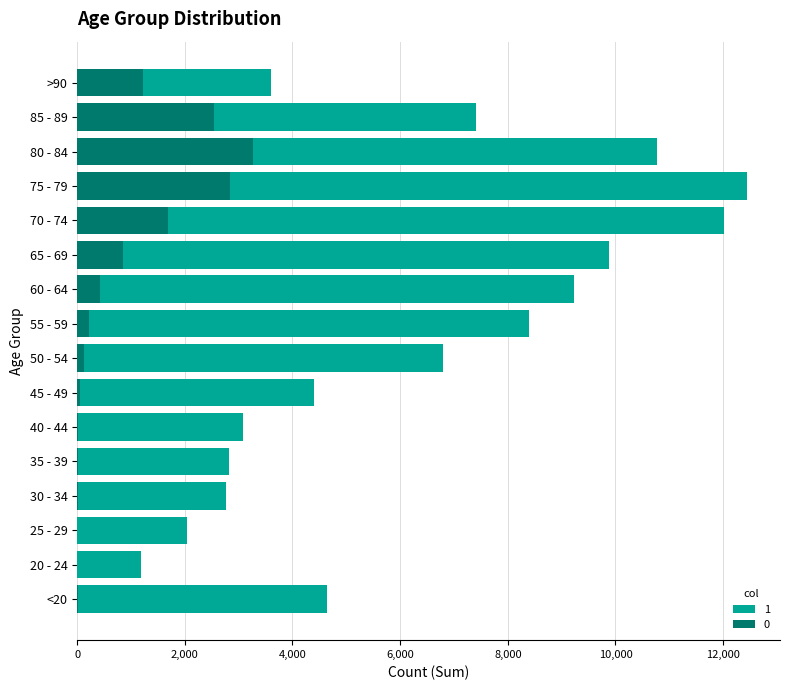

What are all the series names shown in the legend?

1, 0